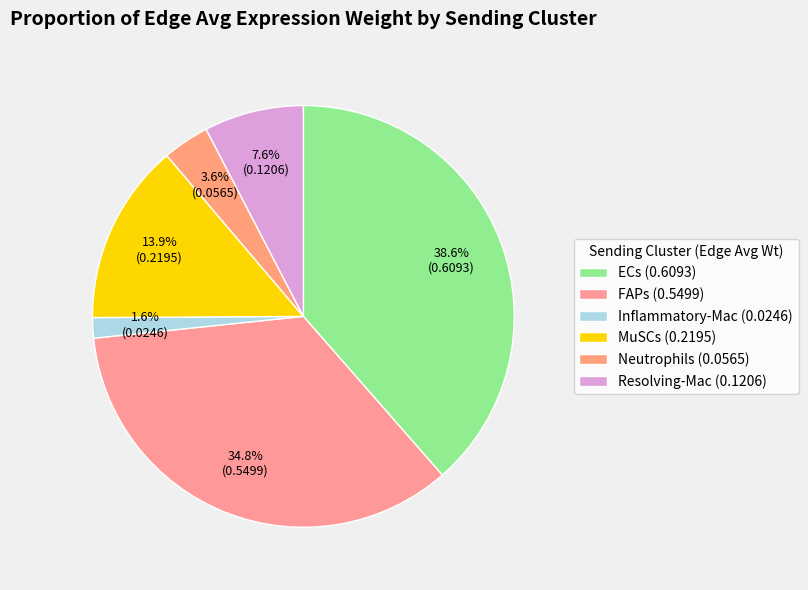

Is Neutrophils the majority of the pie?

No